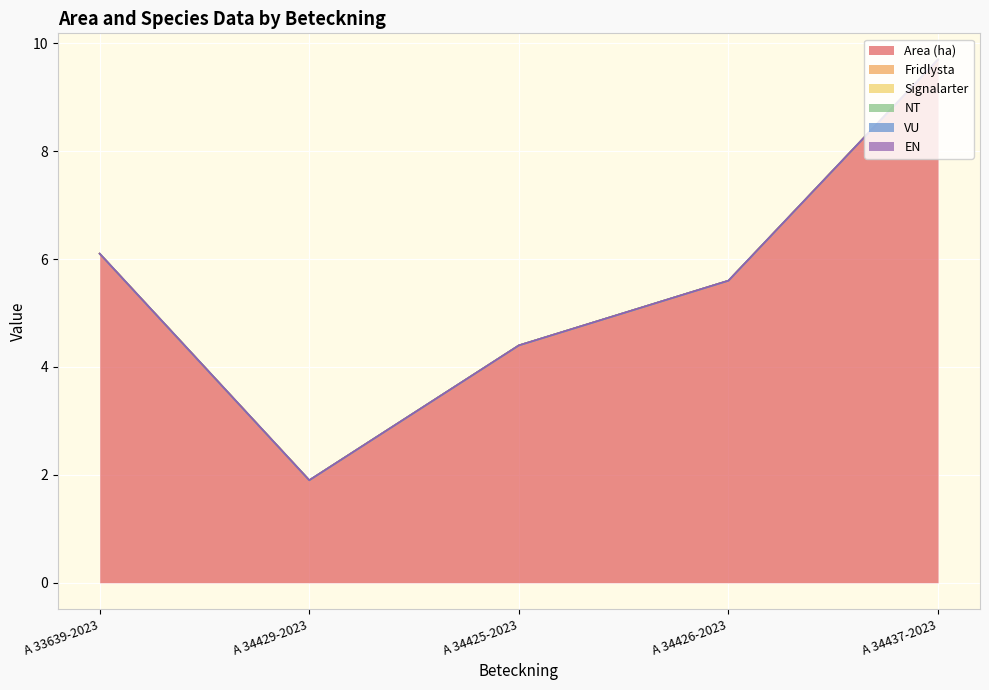

What are all the series names shown in the legend?

Area (ha), Fridlysta, Signalarter, NT, VU, EN